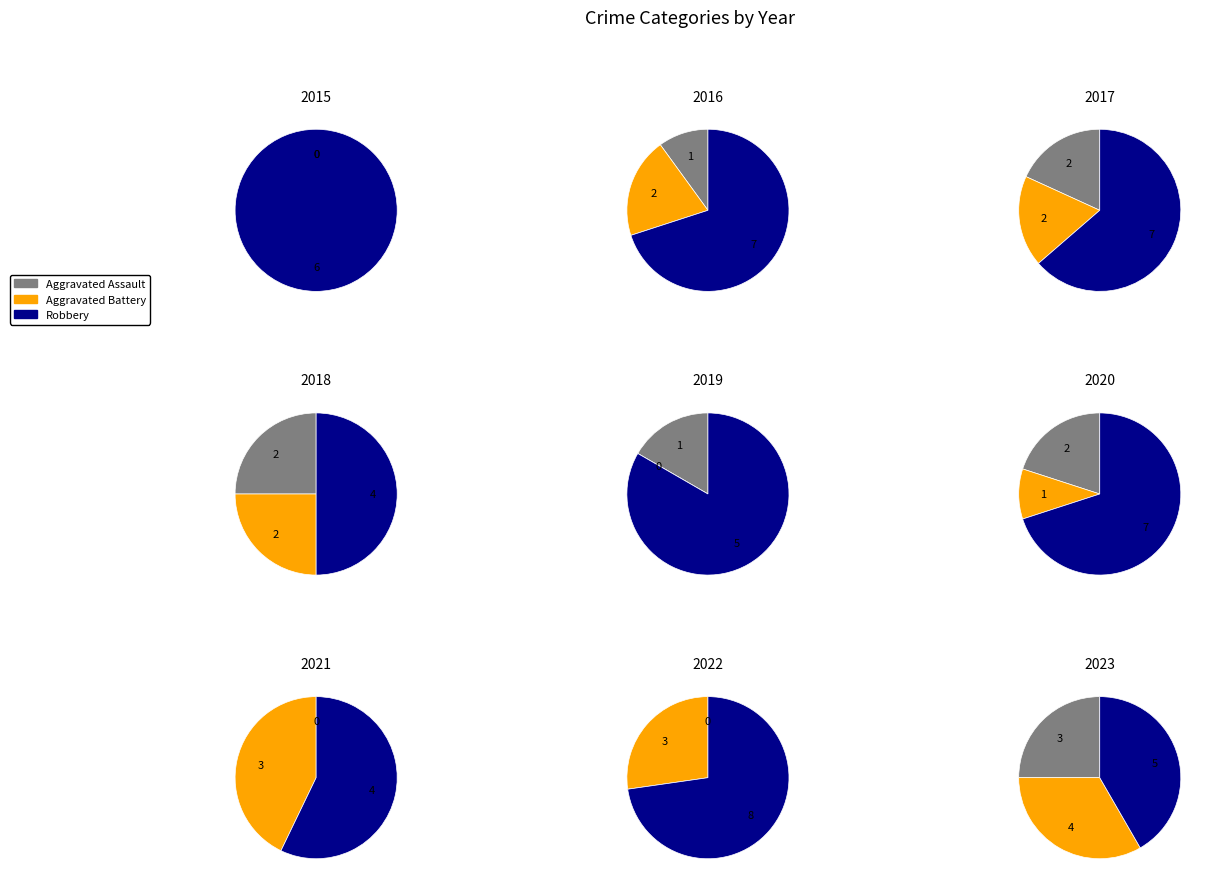

To the nearest percent, what is the combined percentage of 8 and 7?

25%